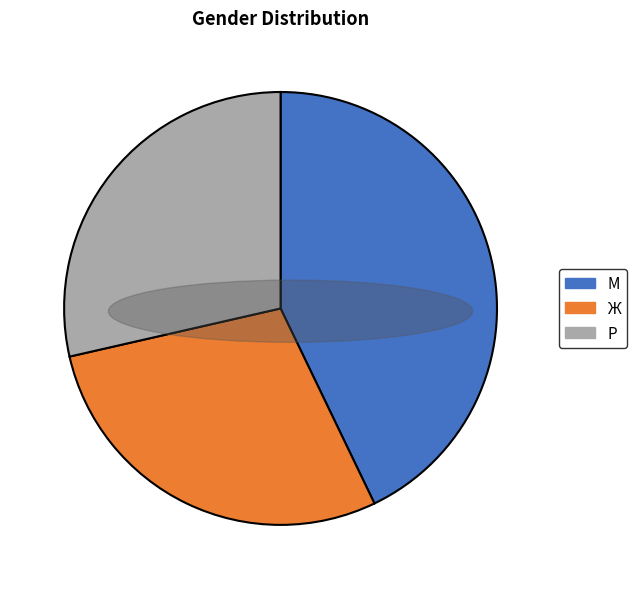

The Ж slice represents 37% of the pie. True or false?

False